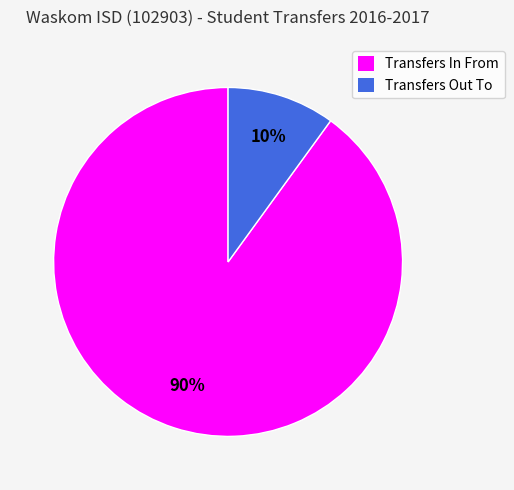

Does Transfers Out To account for over 50% of the chart?

No